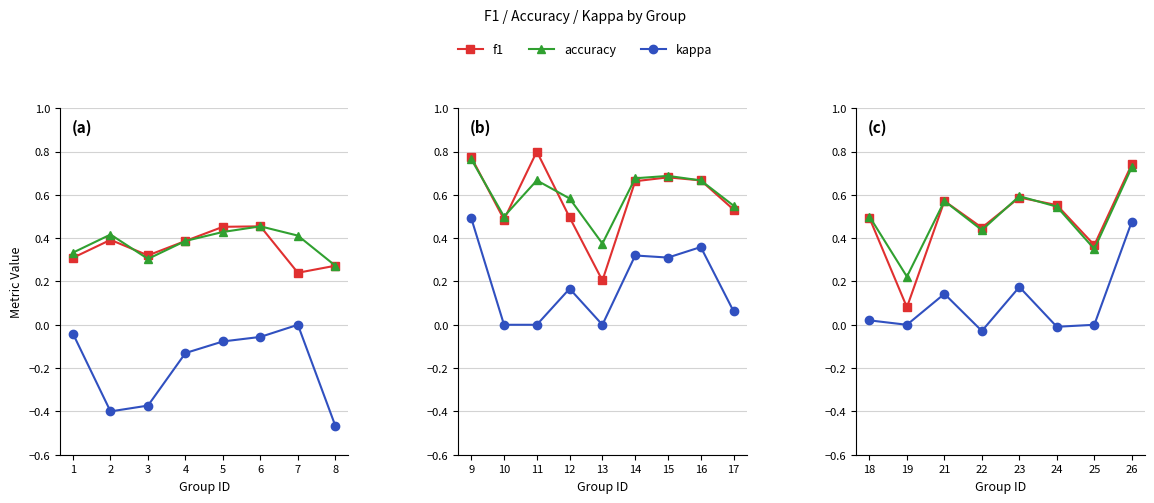

True or false: kappa and f1 intersect in this chart.

False